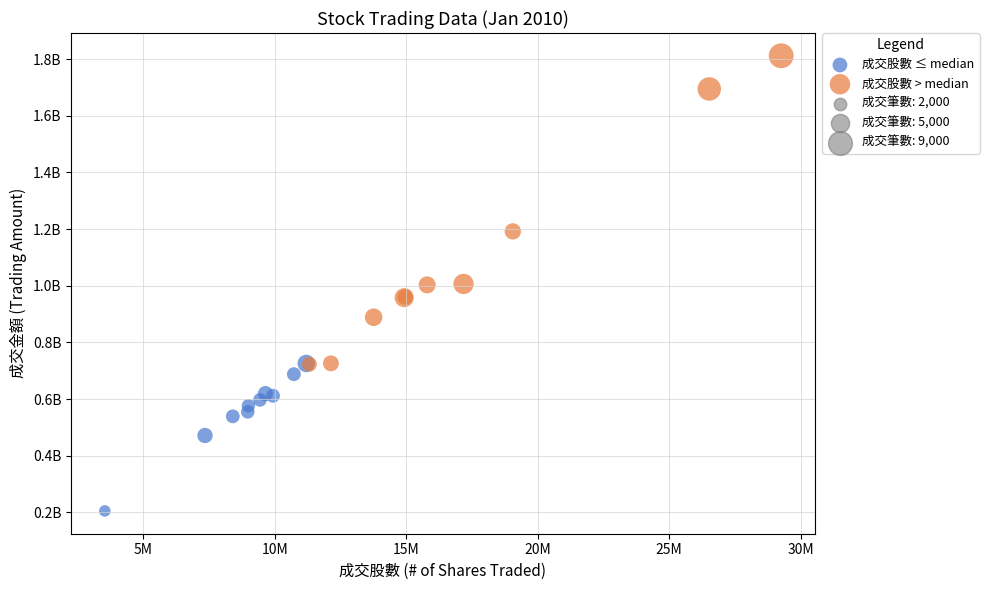

Which series reaches the maximum Y coordinate?

成交股數 > median